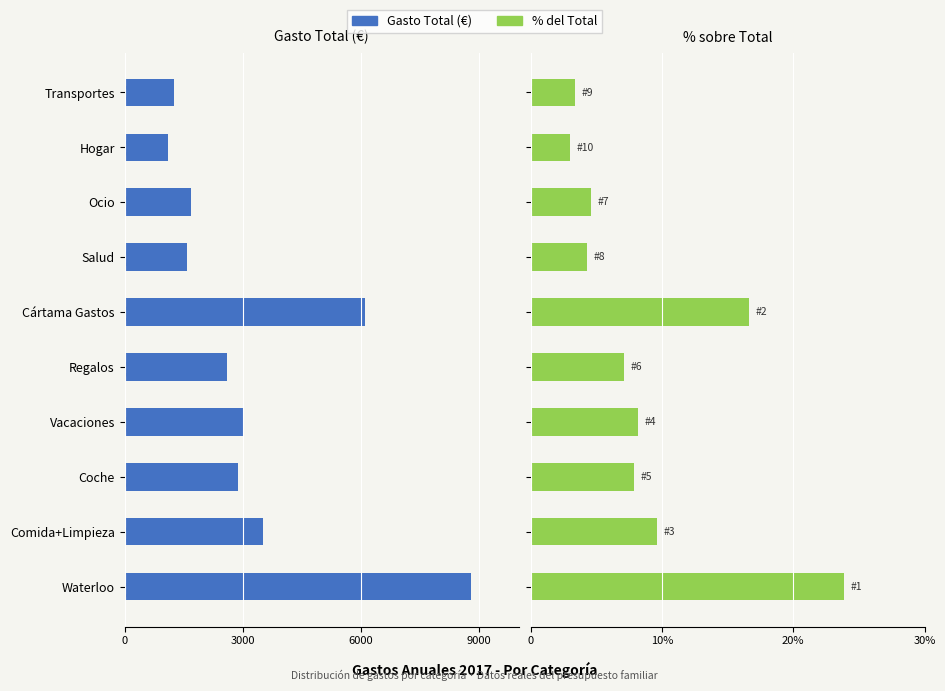

How many data points in % Gasto (×100) are less than 790?

5